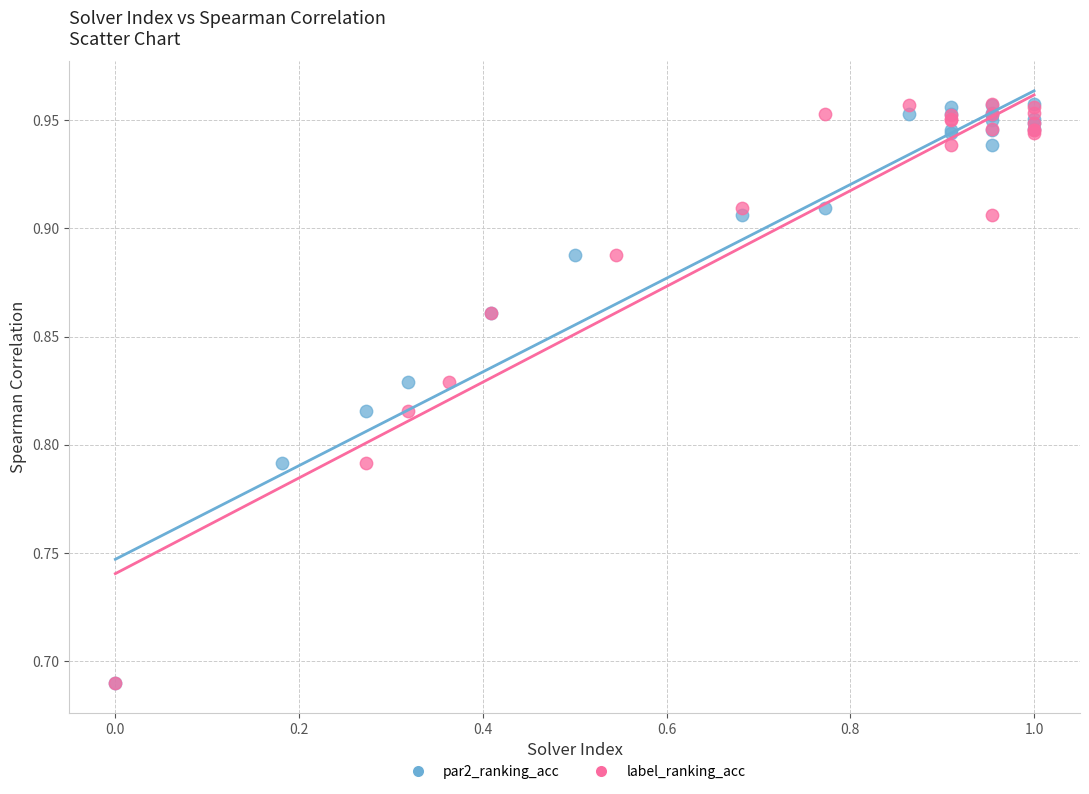

What are all the series names shown in the legend?

par2_ranking_acc, label_ranking_acc